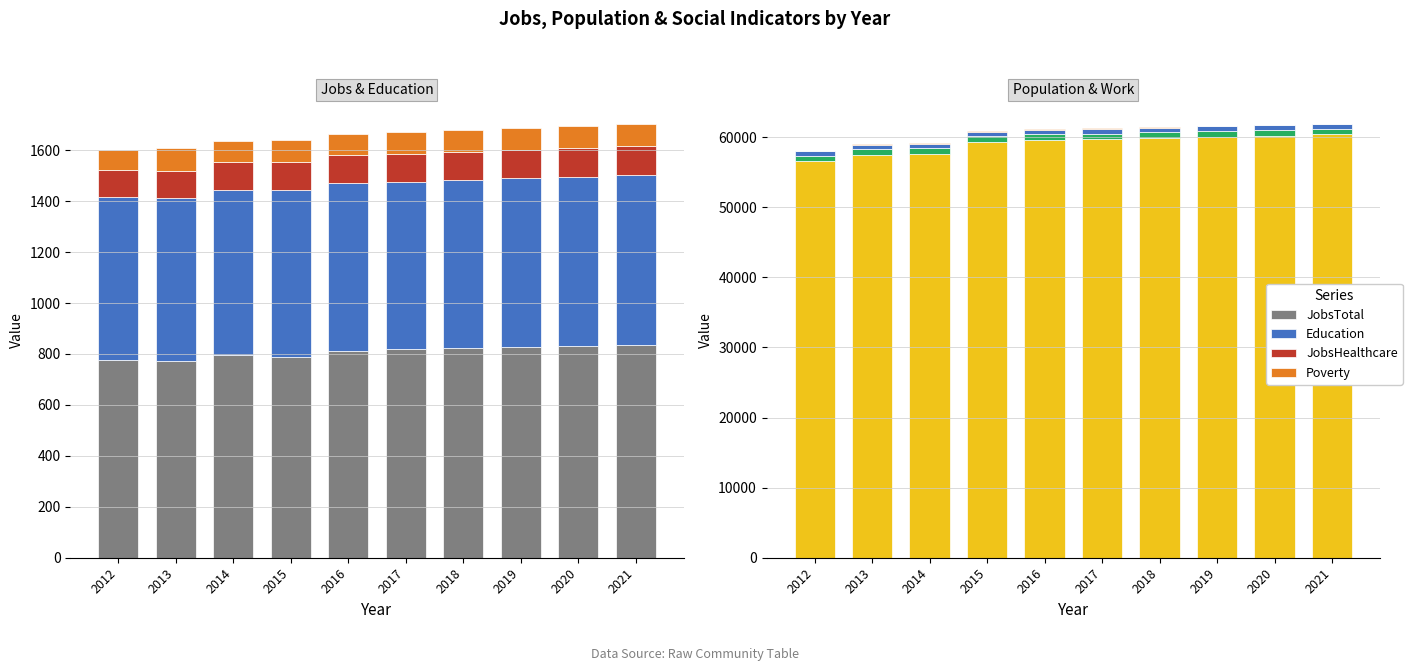

Which series has the largest total across all categories?

Population